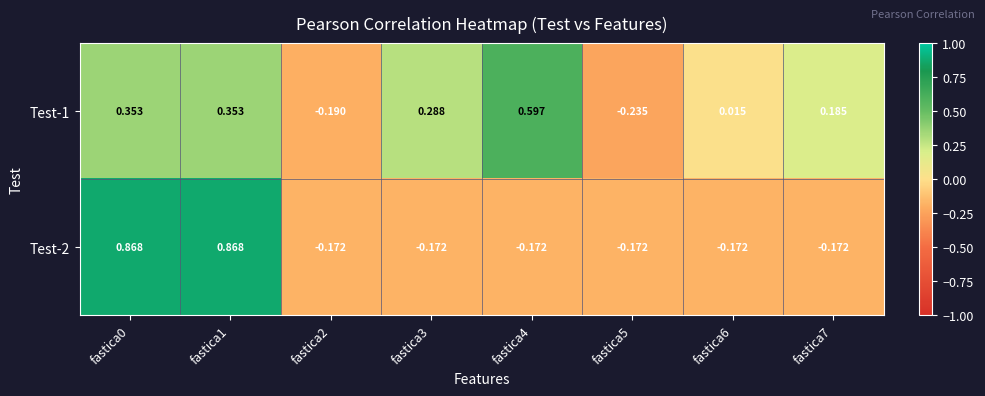

Is the value of Test-2 at fastica1 greater than the value of Test-1 at fastica3?

Yes